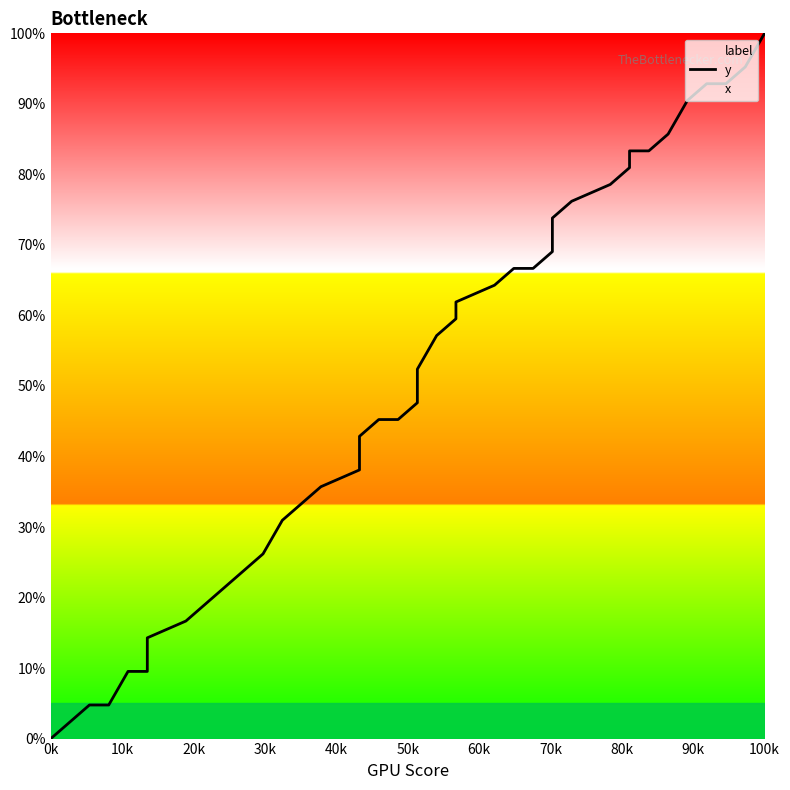

True or false: there are more than 2 points higher than both neighbors.

False